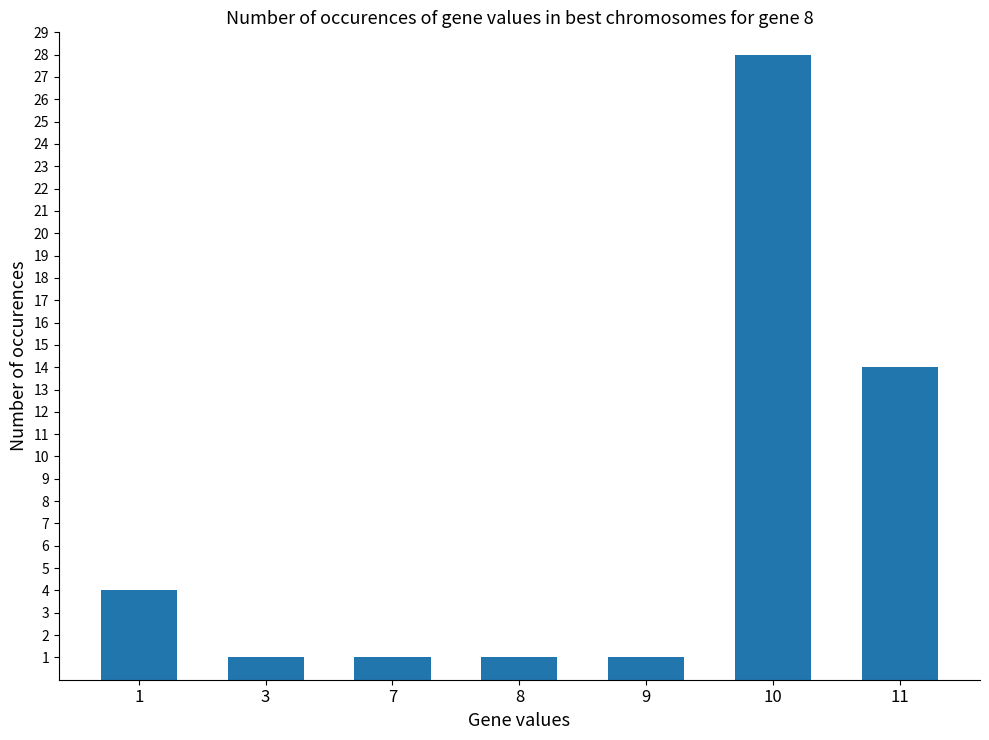

Read the value at 10, to the nearest 5.

30